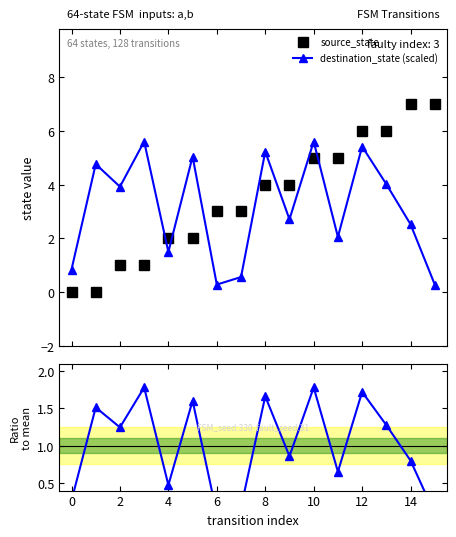

Does the chart have visible grid lines?

No